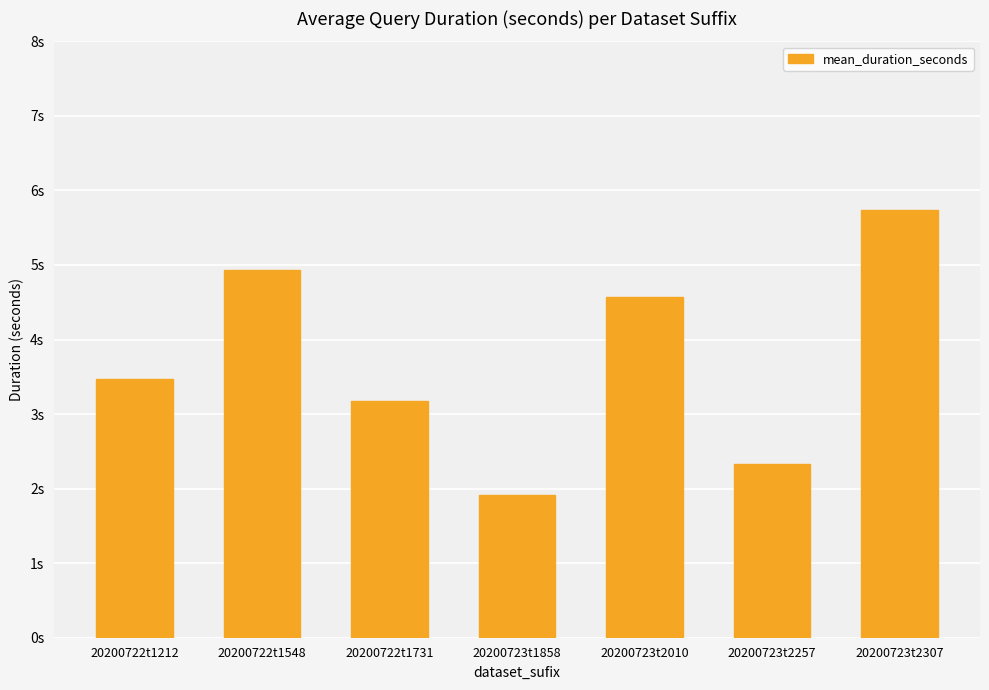

Which has a higher value, 20200723t2307 or 20200723t2257?

20200723t2307